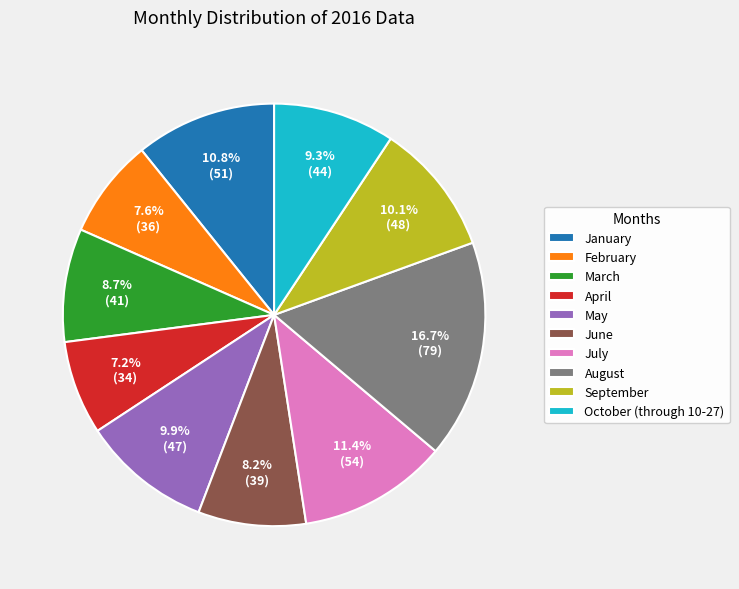

Combined, do January and June account for over 50%?

No